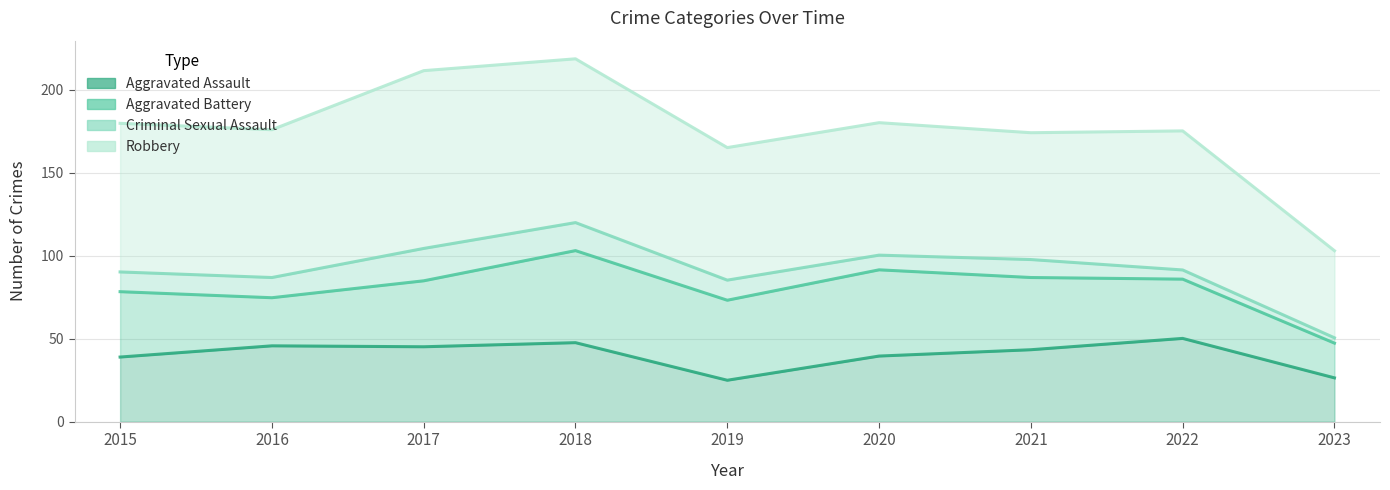

What is the difference between the Robbery values at 2015 and 2018?

10